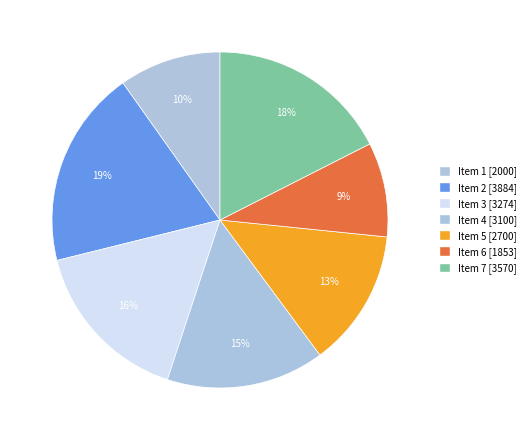

True or false: Item 7 accounts for 3% of the total.

False